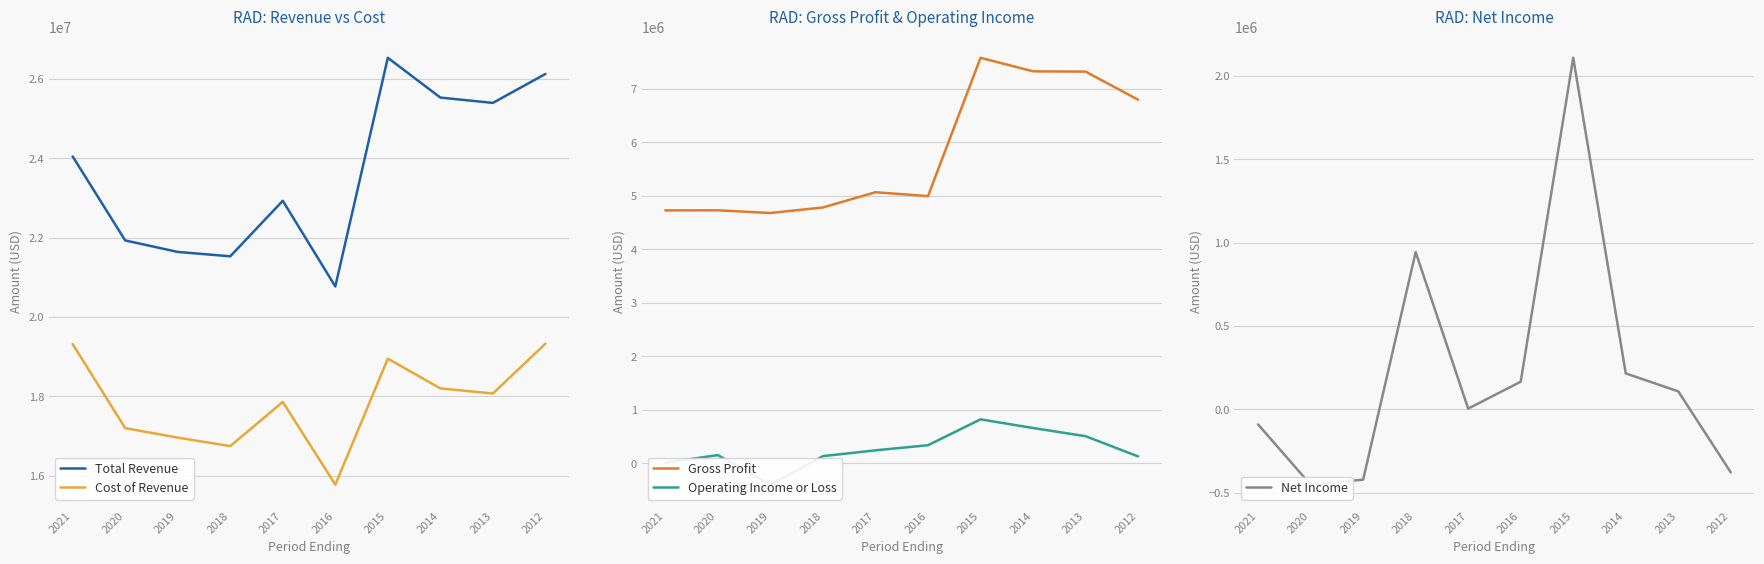

Is it true that Gross Profit equals 7007164 at 2020?

False